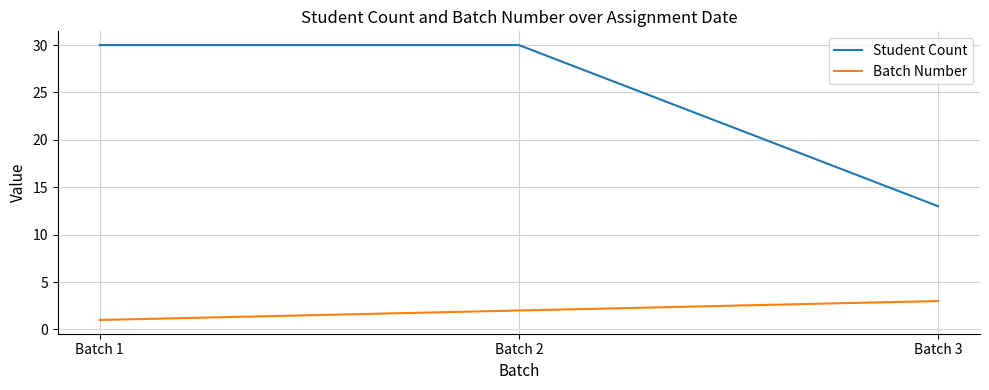

How many distinct data groups are displayed?

2